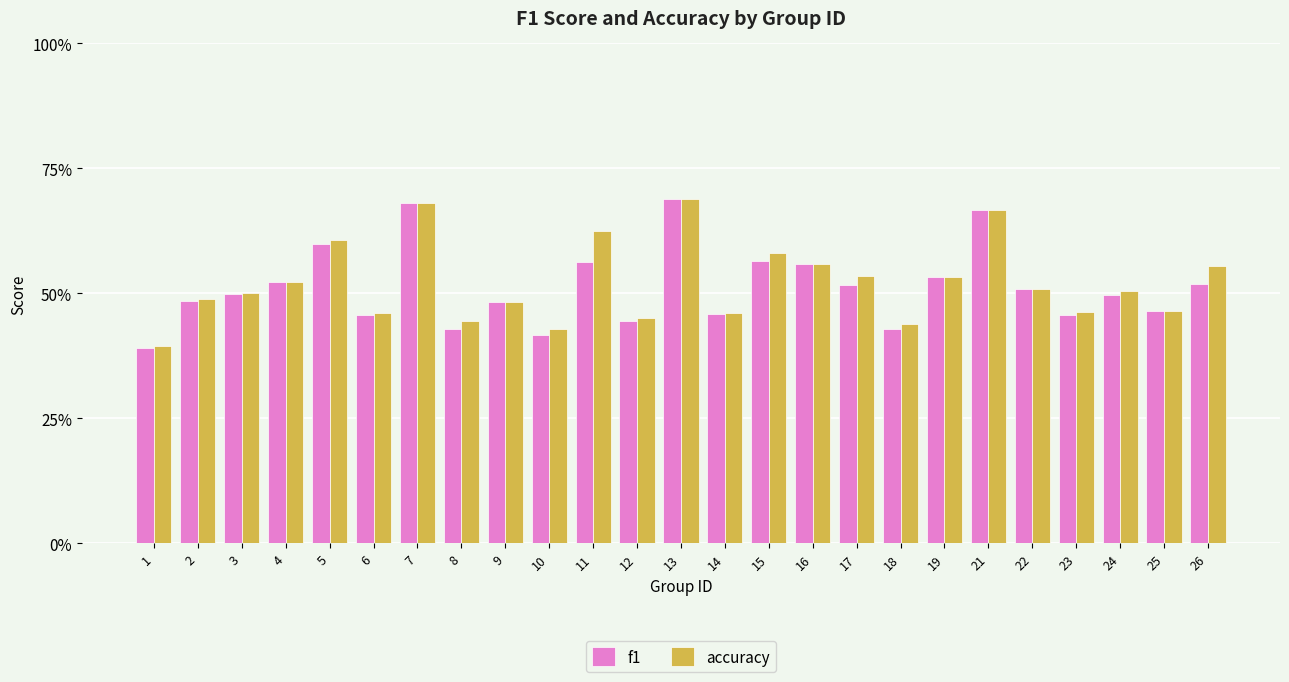

Is it true that f1 equals 0.8 at 25?

False